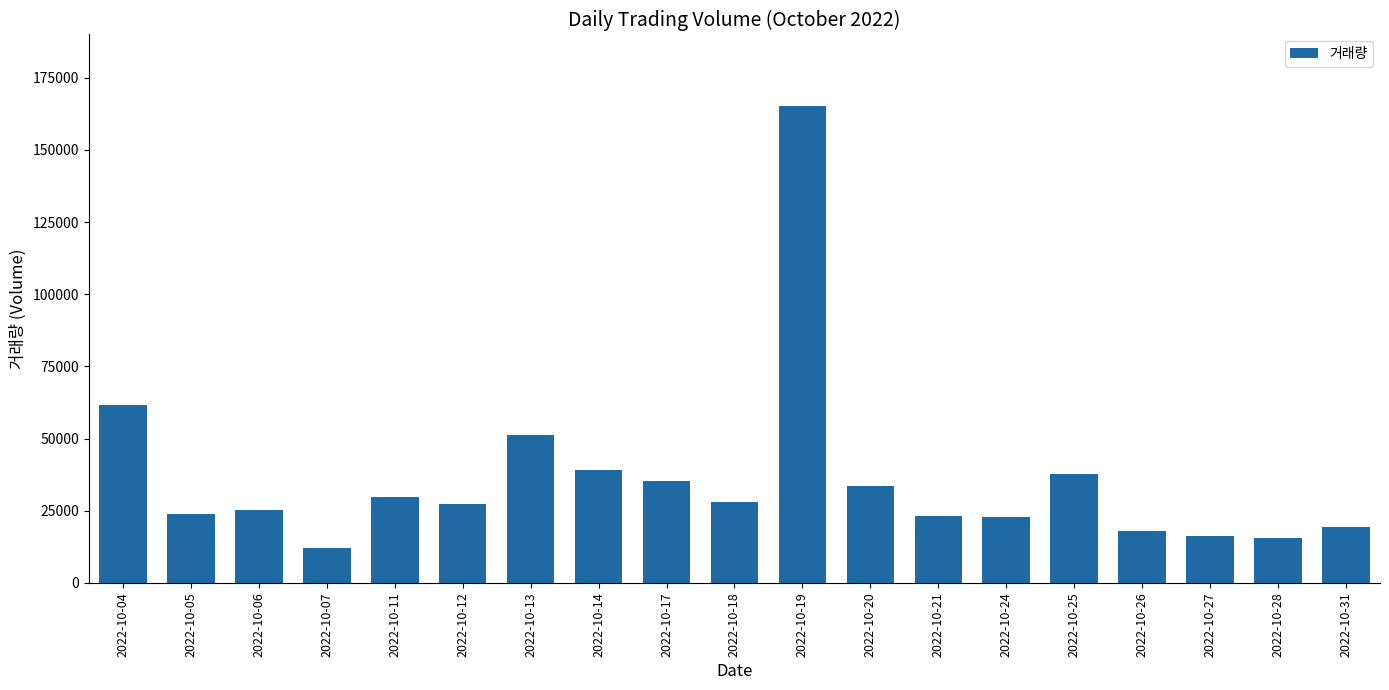

What is the sum of all values?

685281